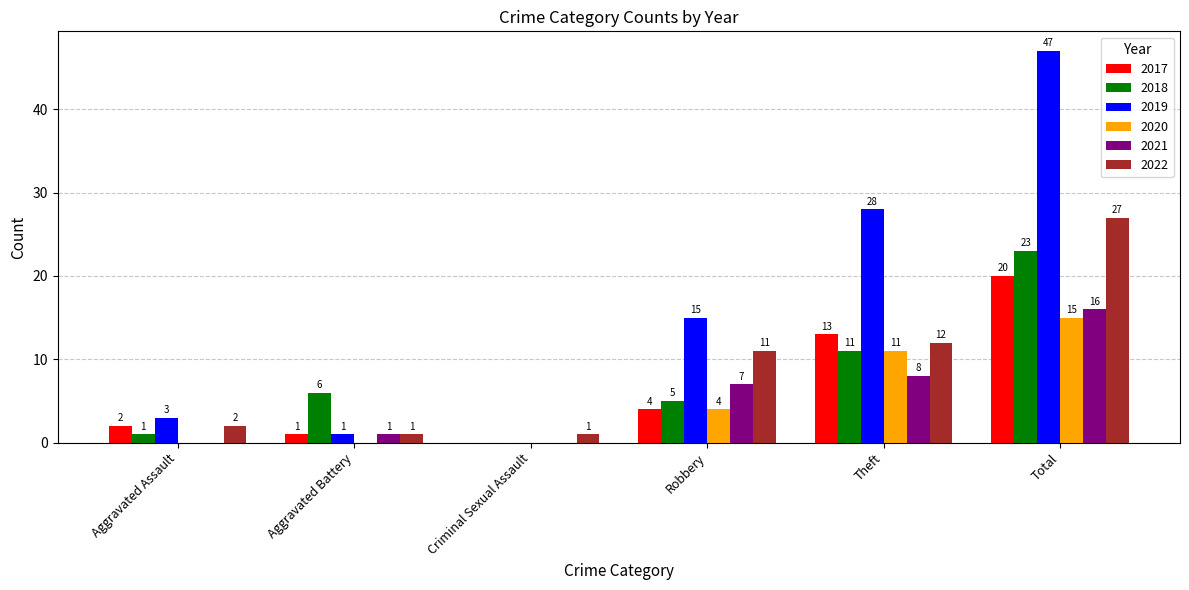

What is the total value across all series at Theft?

83